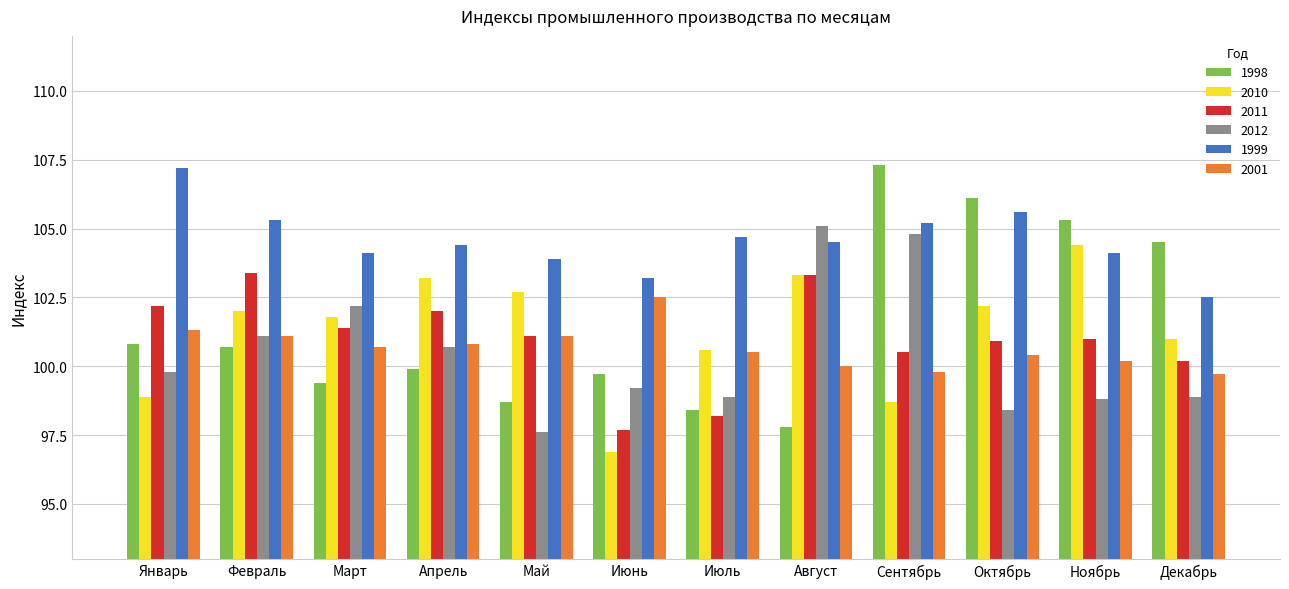

Which series has the largest total across all categories?

1999